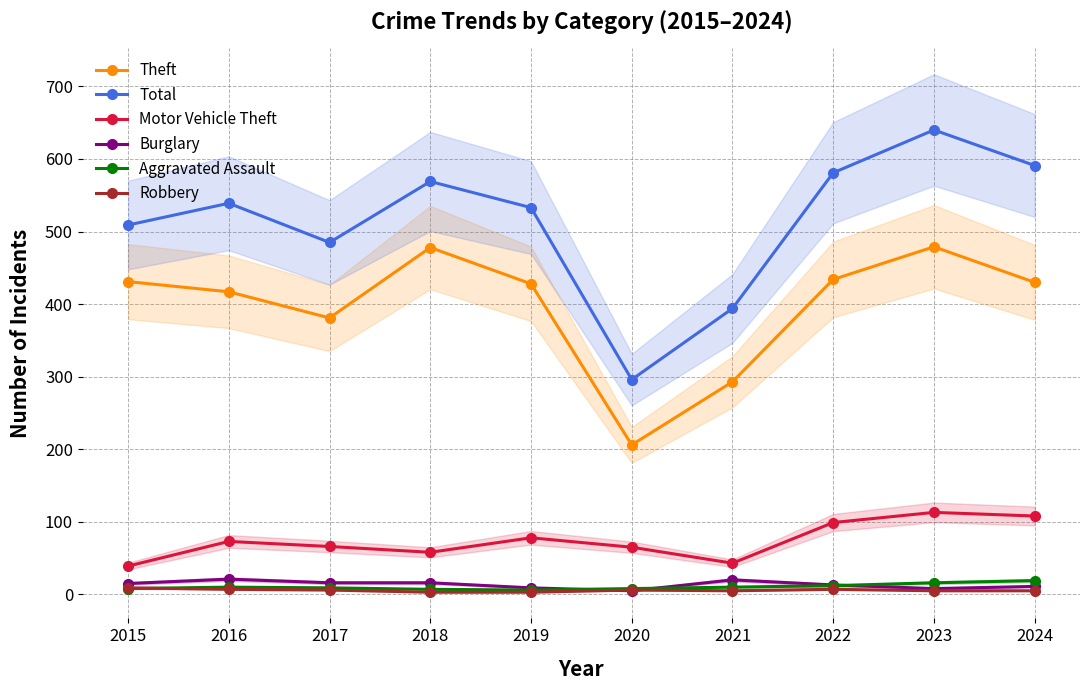

The value of Theft at 2022 is 434. True or false?

True